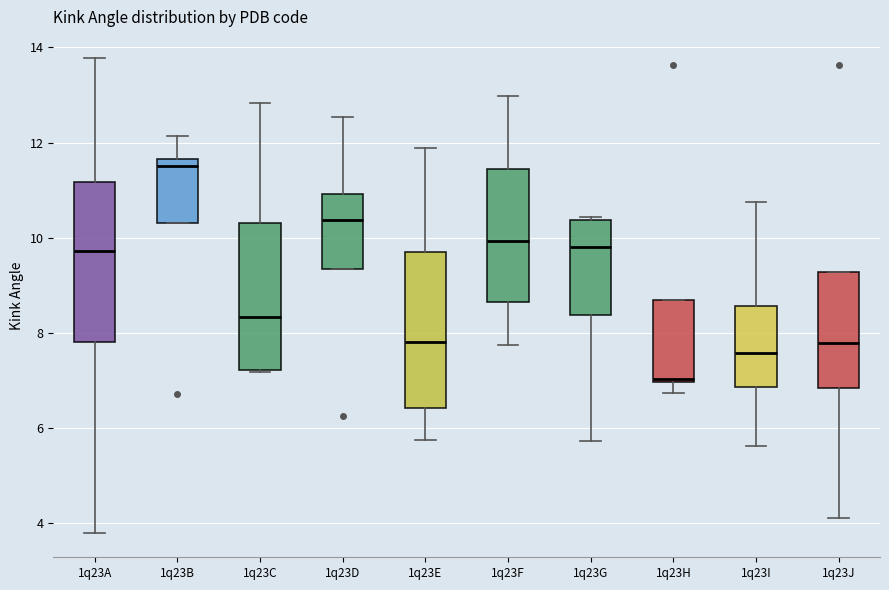

Reading left to right, transcribe this box plot: for each box, give where its median line is, the range the box spans, and where its two whiskers end, as read against the y-axis. The values are not printed on the chart, so give them approximately, as read against the axis.

1q23A: median 9.8, box 7.8 to 11.2, whiskers 3.8 to 13.8
1q23B: median 11.4, box 10.4 to 11.6, whiskers 10.4 to 12.2
1q23C: median 8.4, box 7.2 to 10.4, whiskers 7.2 to 12.8
1q23D: median 10.4, box 9.4 to 11.0, whiskers 9.4 to 12.6
1q23E: median 7.8, box 6.4 to 9.6, whiskers 5.8 to 11.8
1q23F: median 10.0, box 8.6 to 11.4, whiskers 7.8 to 13.0
1q23G: median 9.8, box 8.4 to 10.4, whiskers 5.8 to 10.4 (just above the box's upper edge)
1q23H: median 7.0 (just above the box's lower edge), box 7.0 to 8.6, whiskers 6.8 to 8.6
1q23I: median 7.6, box 6.8 to 8.6, whiskers 5.6 to 10.8
1q23J: median 7.8, box 6.8 to 9.2, whiskers 4.2 to 9.2